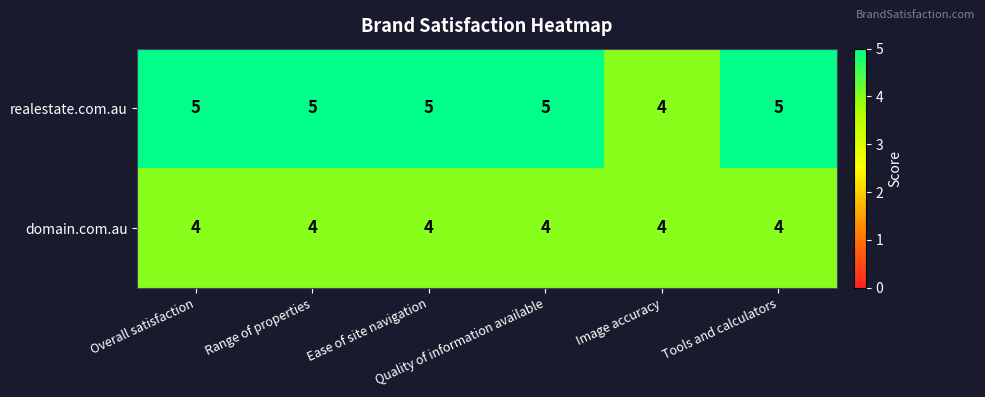

What is the minimum value for realestate.com.au?

4